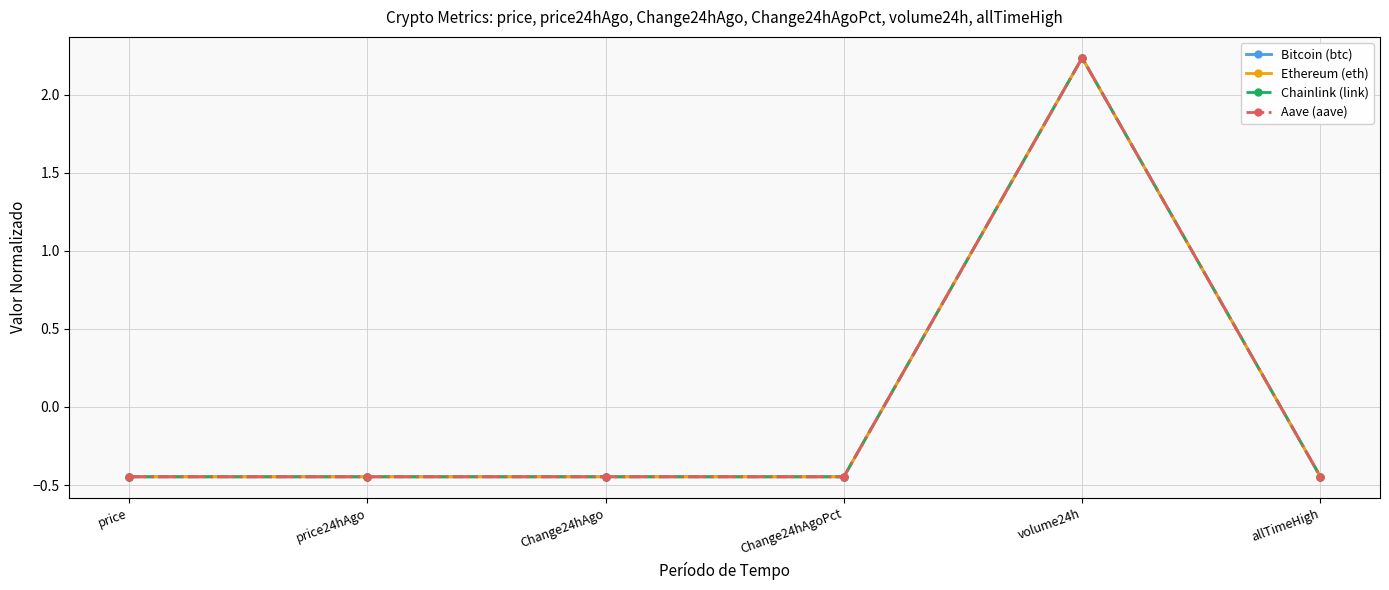

What is the label of the 5th point from the right?

price24hAgo